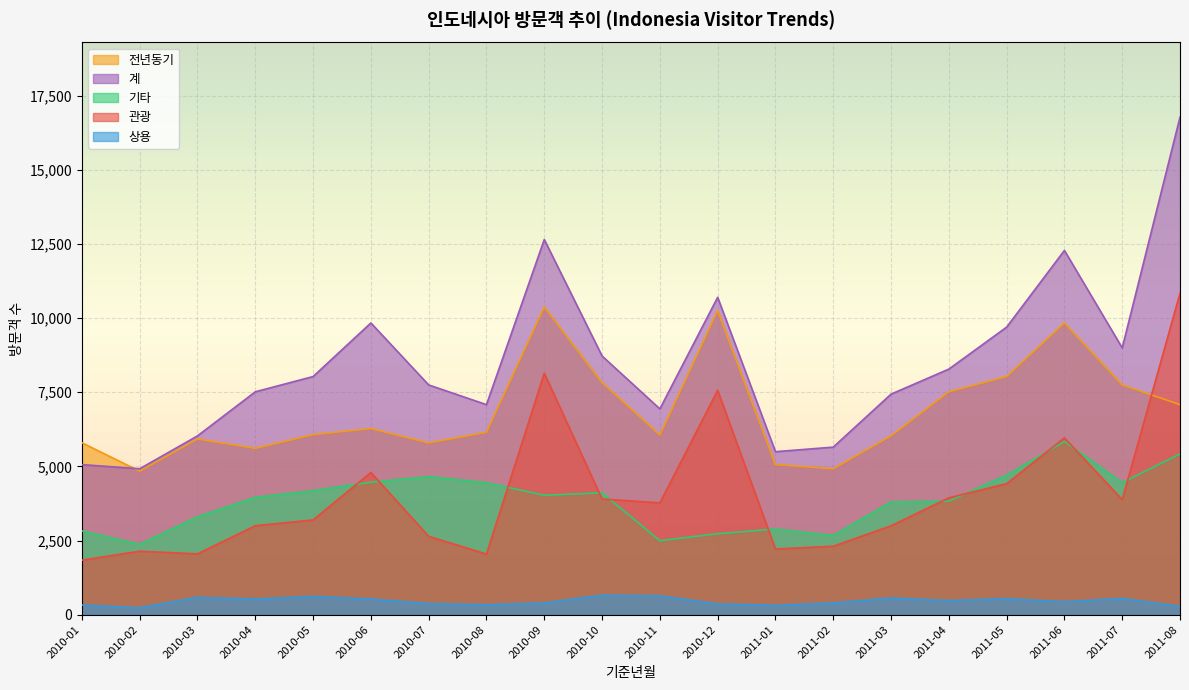

How many values in the 상용 series exceed 476?

9